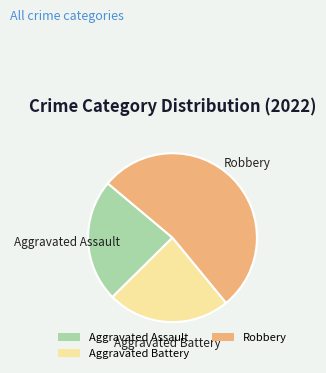

Between Robbery and Aggravated Battery, which is larger?

Robbery